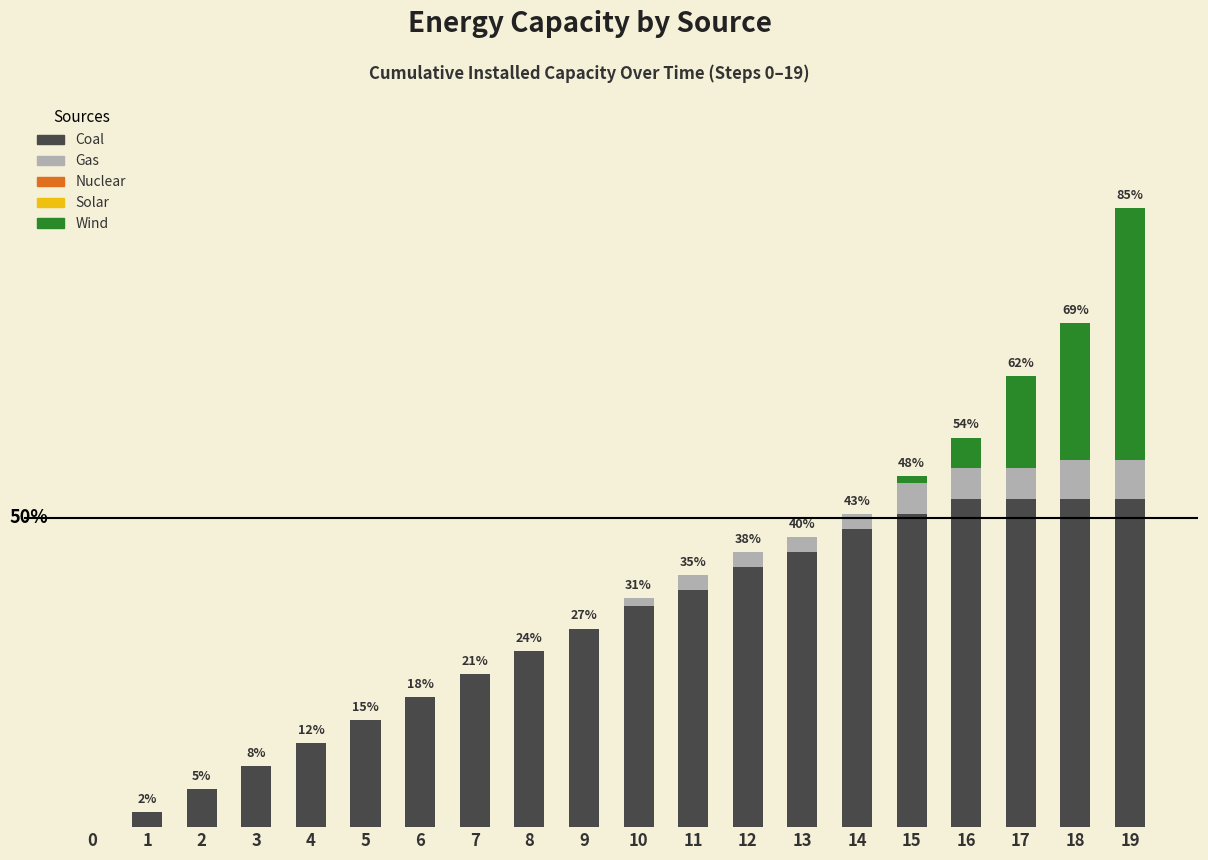

Is it true that nuclear equals 0 at 5?

True